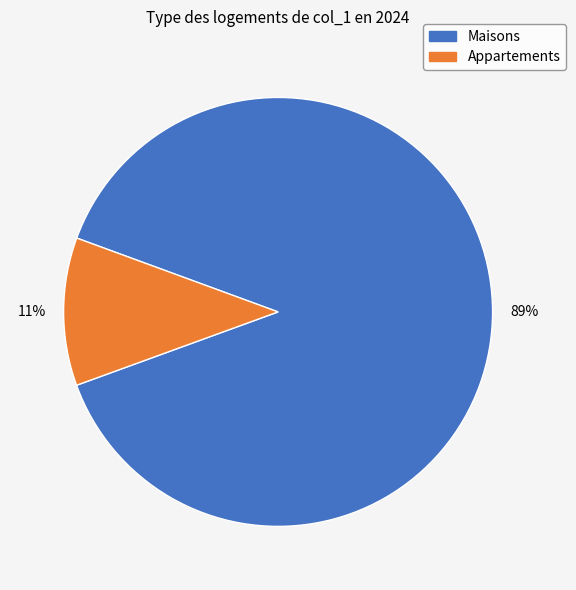

Between Appartements and Maisons, which is larger?

Maisons